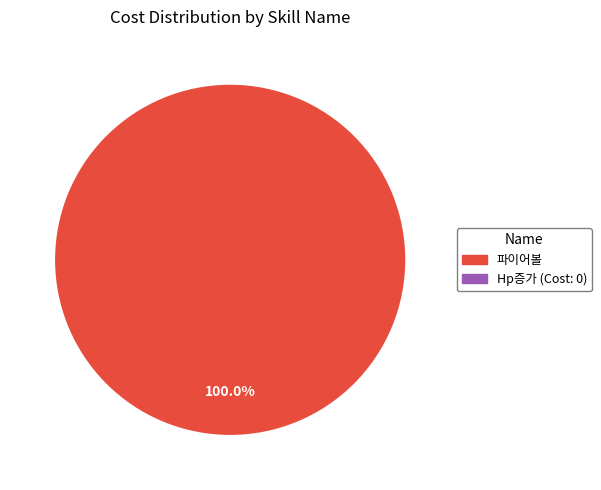

Count the number of slices in the pie.

1